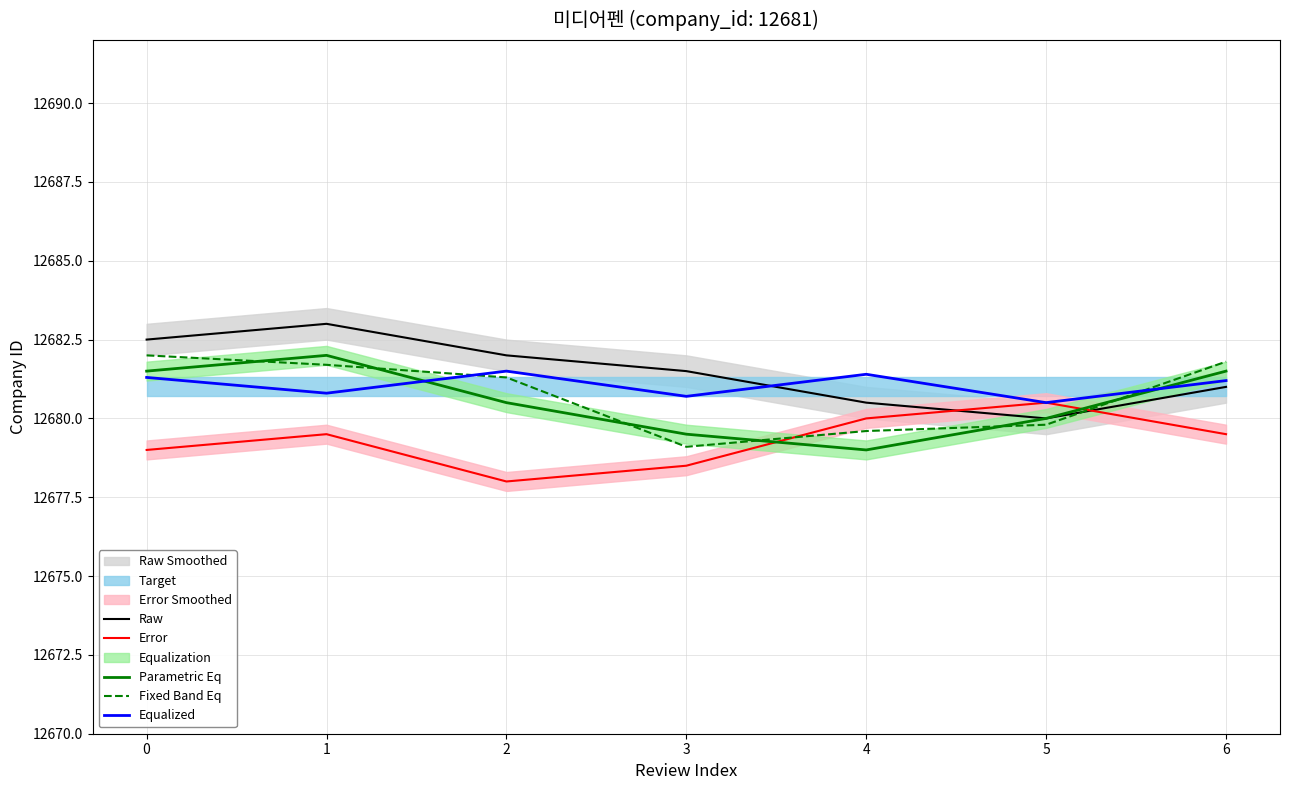

Where is Raw nearest to the value 12681?

6